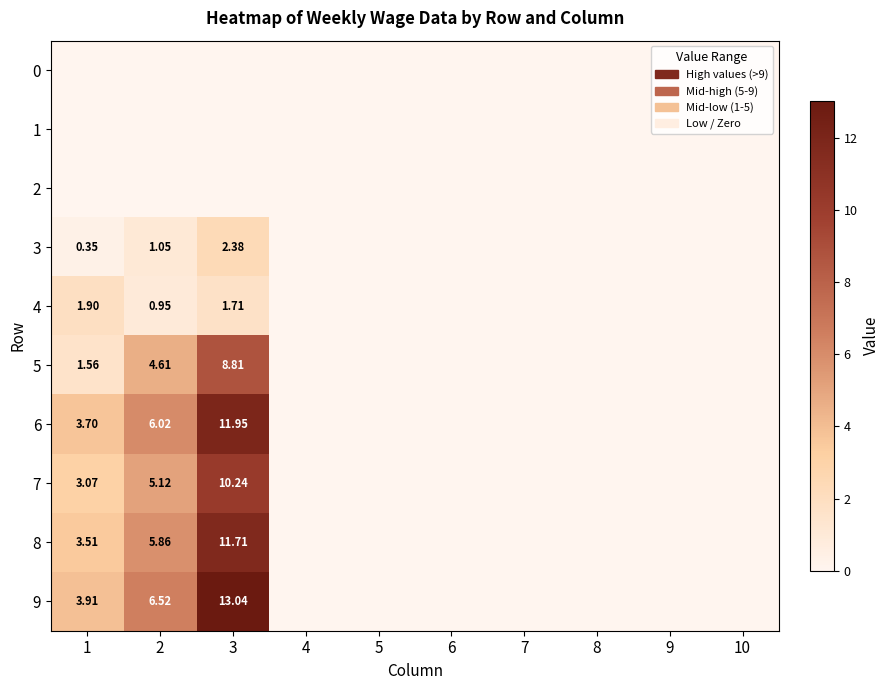

The value of 1 at 6 is 0.0. True or false?

True